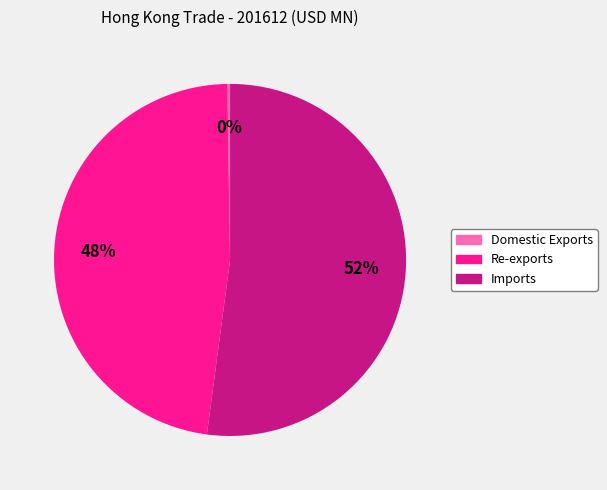

True or false: Re-exports accounts for 35% of the total.

False